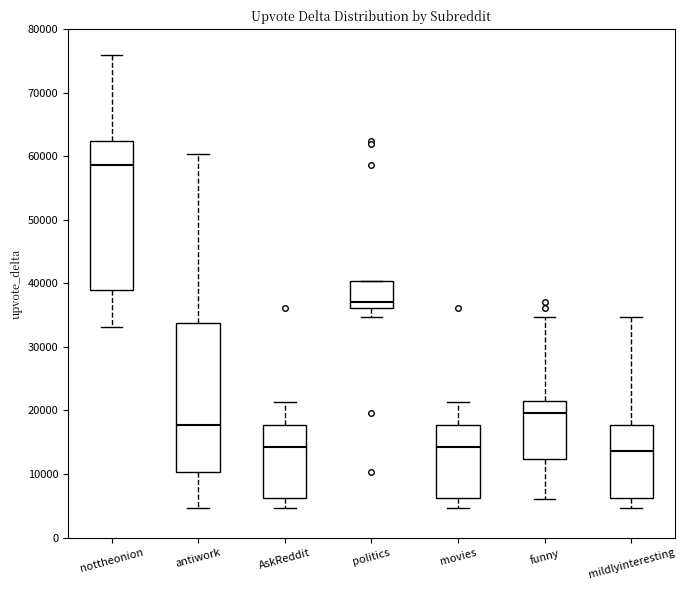

Reading left to right, read every box against the y-axis: the position of its median line, the range the box covers, and the ends of its whiskers. The values are not printed on the chart, so give them approximately, as read against the axis.

nottheonion: median 59000, box 39000 to 62000, whiskers 33000 to 76000
antiwork: median 18000, box 10000 to 34000, whiskers 5000 to 60000
AskReddit: median 14000, box 6000 to 18000, whiskers 5000 to 21000
politics: median 37000, box 36000 to 40000, whiskers 35000 to 40000
movies: median 14000, box 6000 to 18000, whiskers 5000 to 21000
funny: median 20000, box 12000 to 22000, whiskers 6000 to 35000
mildlyinteresting: median 14000, box 6000 to 18000, whiskers 5000 to 35000